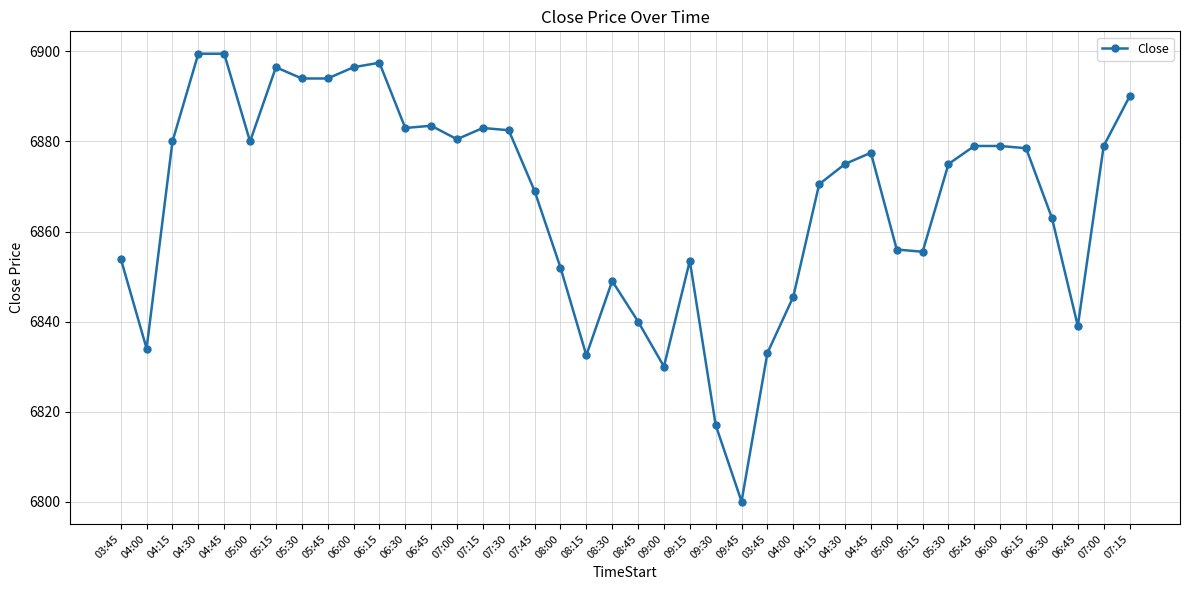

Between 05:00 and 04:00, which is larger?

05:00